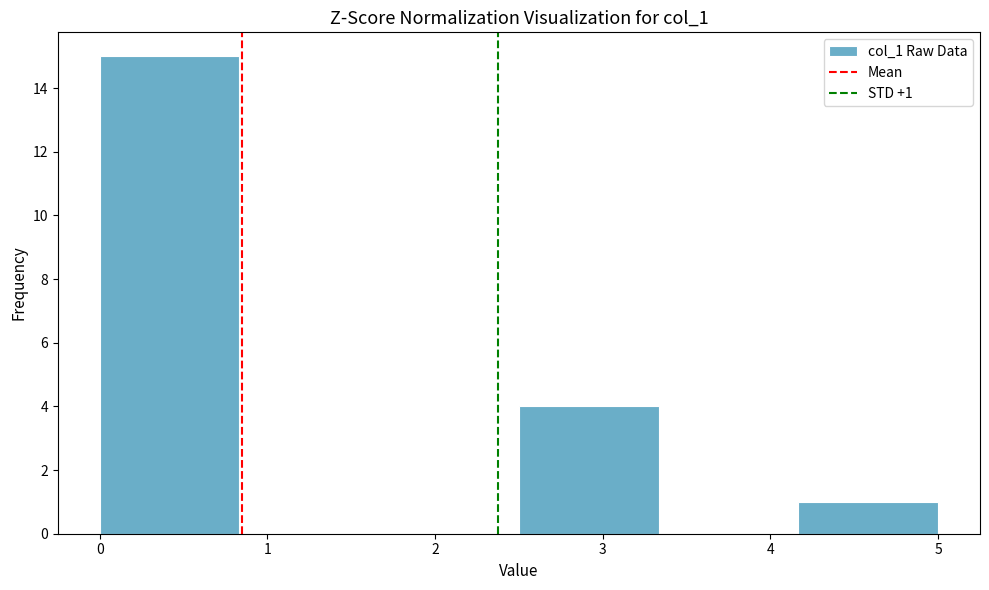

Which range on the x-axis has the tallest bar?

0.0 to 0.8